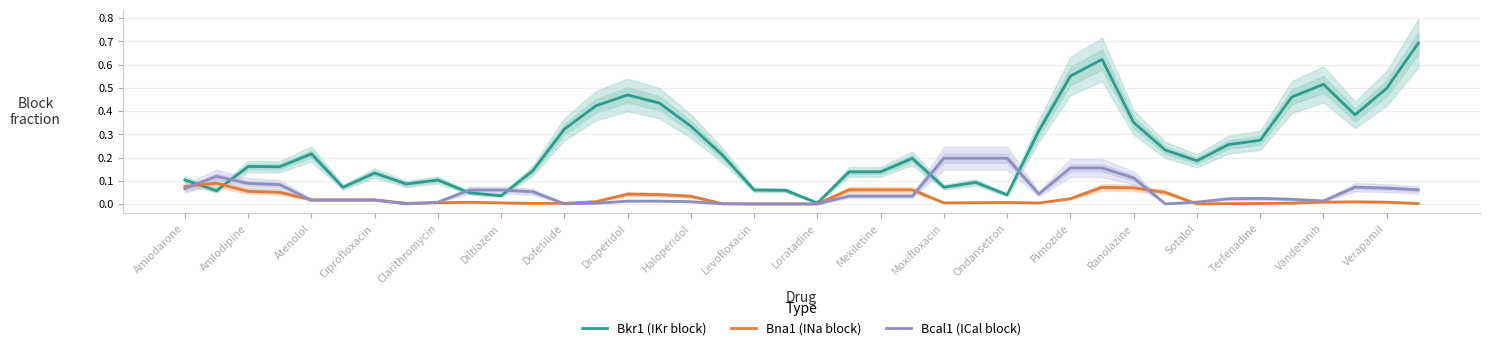

After their last crossing, which series has the higher values: Bkr1 (IKr block) or Bcal1 (ICal block)?

Bkr1 (IKr block)